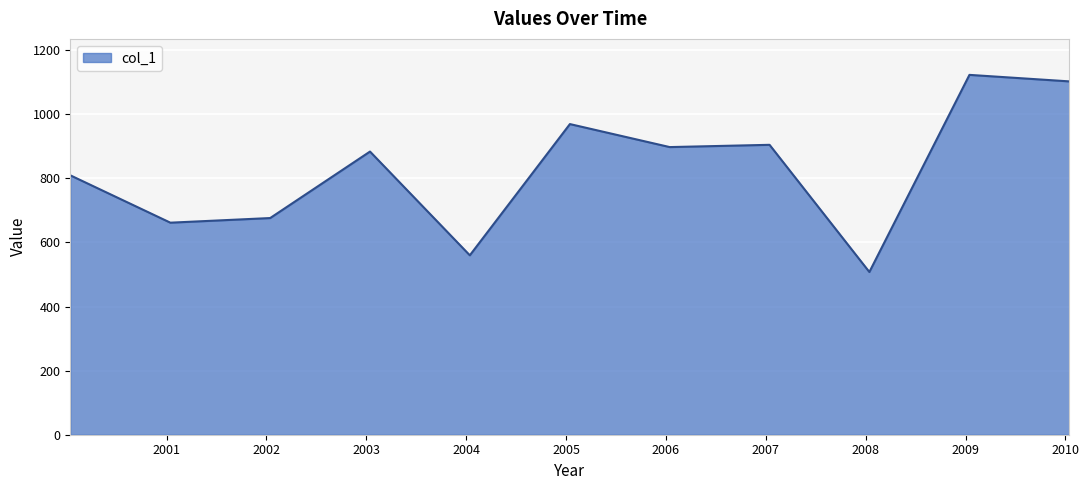

What is the maximum value shown in the chart?

1123.1